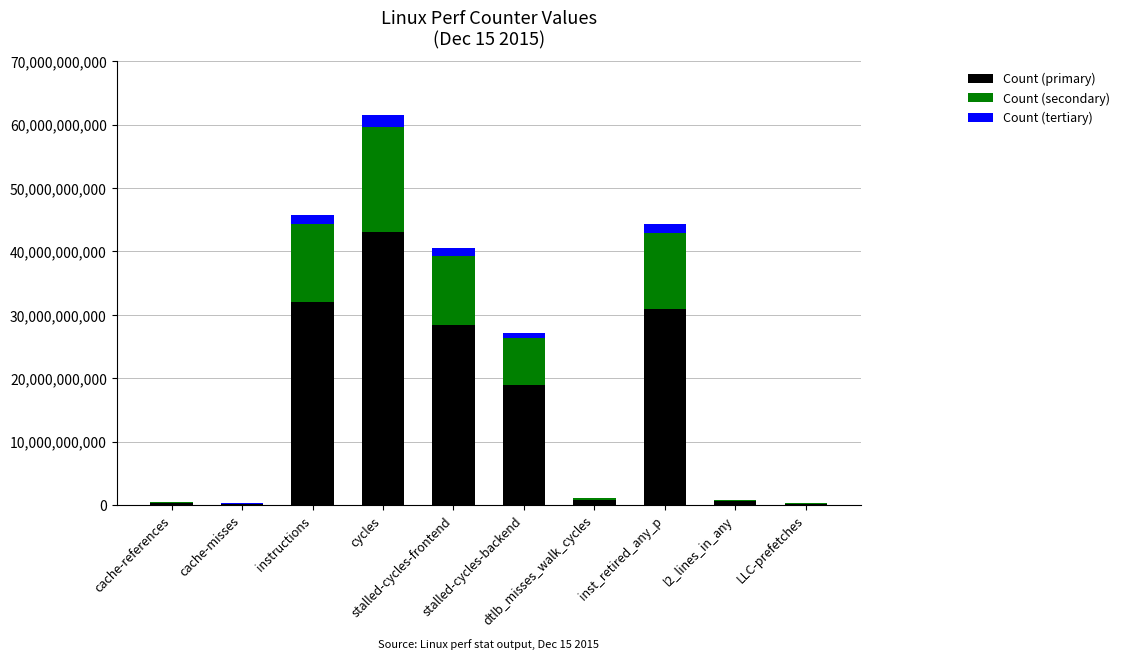

What is the highest value of the Count (primary) series?

43022446218.5